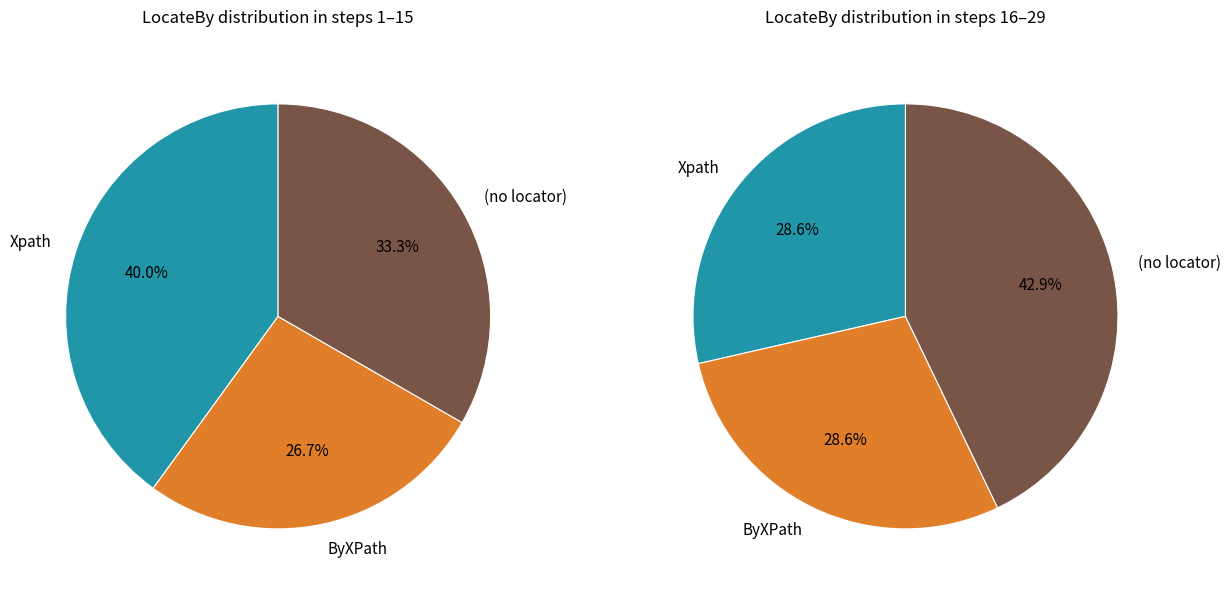

What is the smallest slice in the pie chart?

Xpath